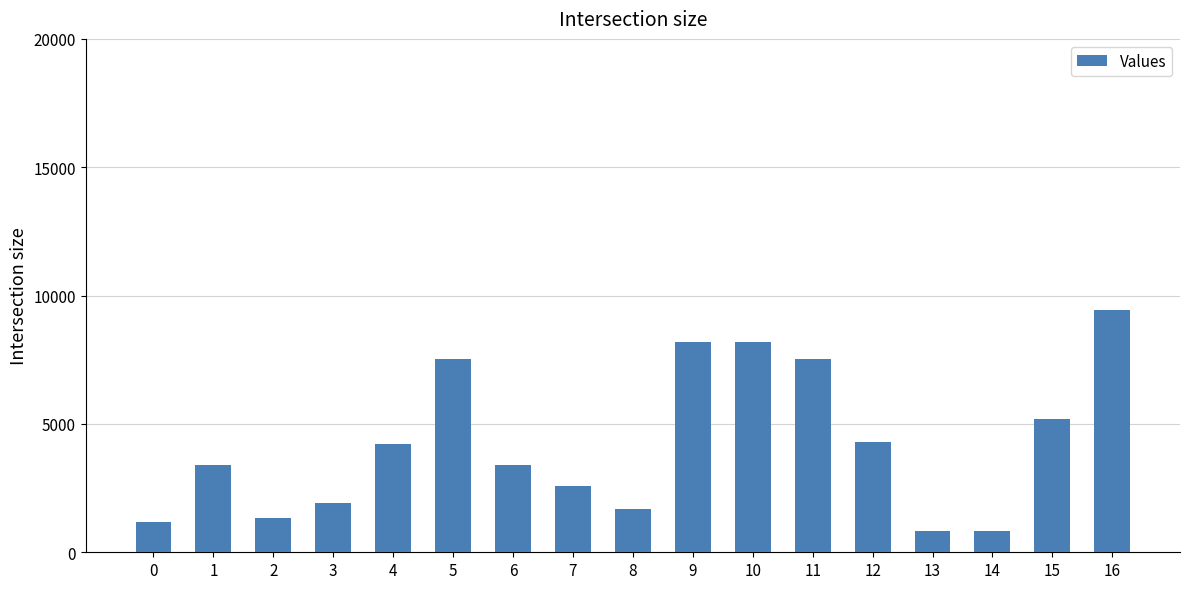

How many bars are there in total?

17